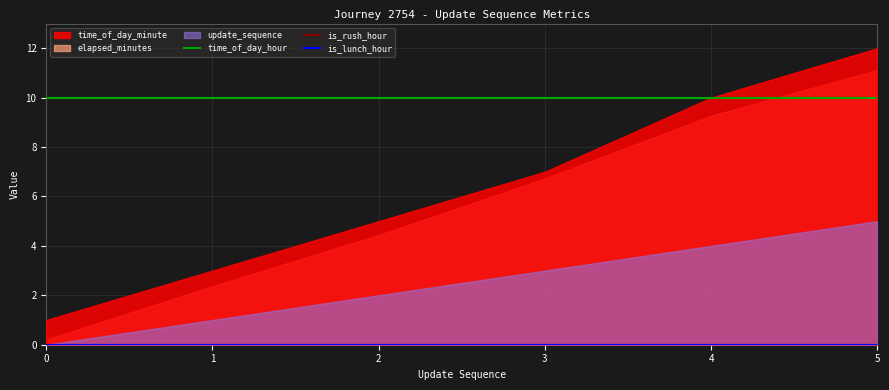

Does the chart display data point markers on the line(s)?

No